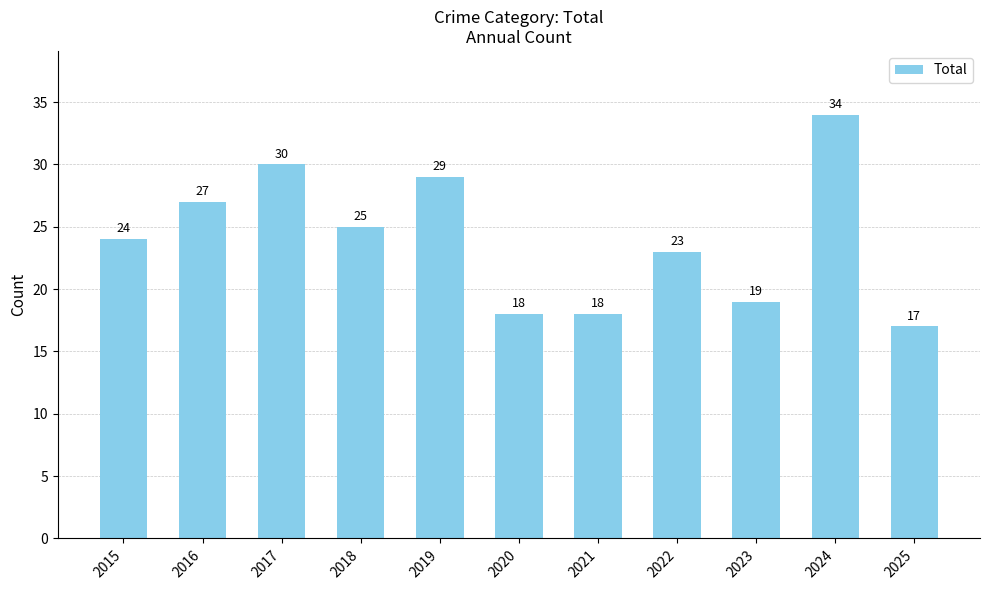

What is the difference between the maximum and minimum values?

17